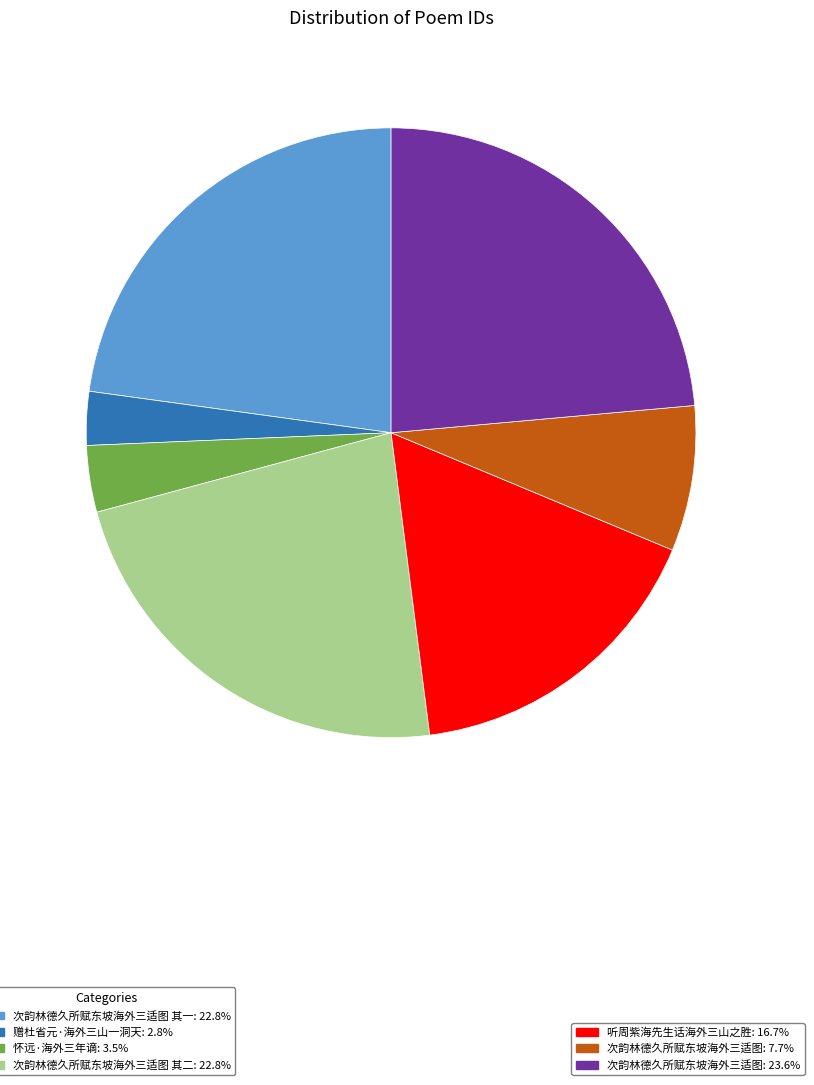

Is there any slice that represents more than half of the pie?

No